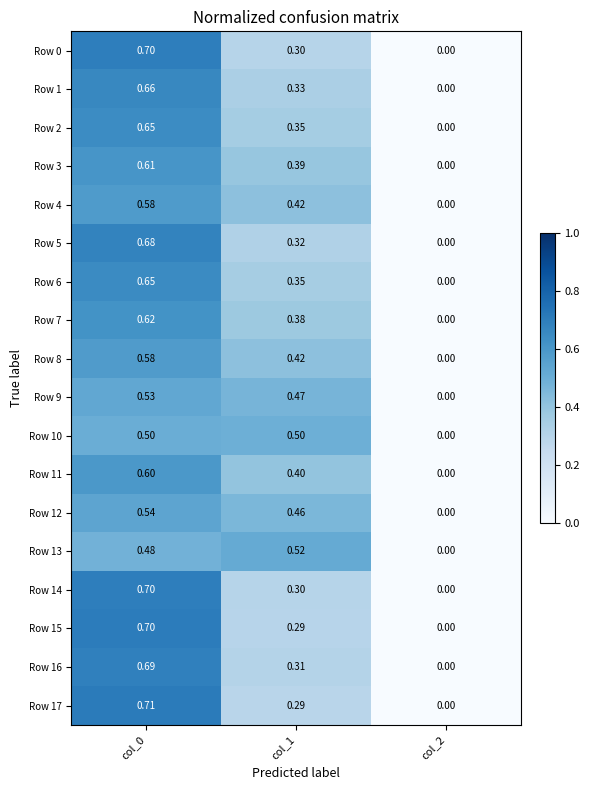

Between col_0 and col_2, which series saw the biggest shift?

Row 17